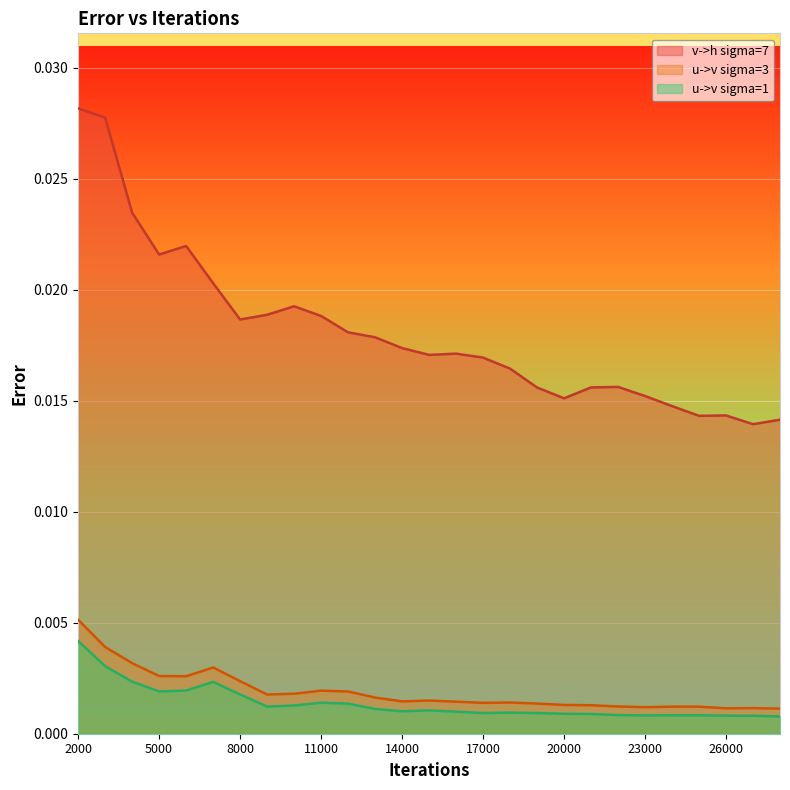

What are all the series names shown in the legend?

v->h sigma=7, u->v sigma=3, u->v sigma=1